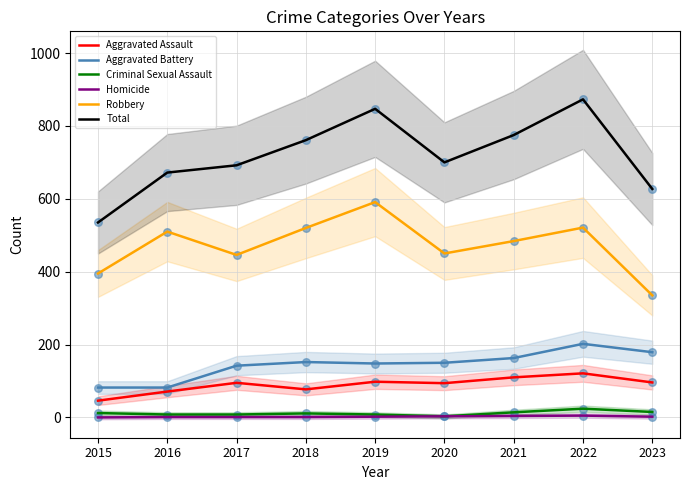

Which series contains the highest Y value?

Total